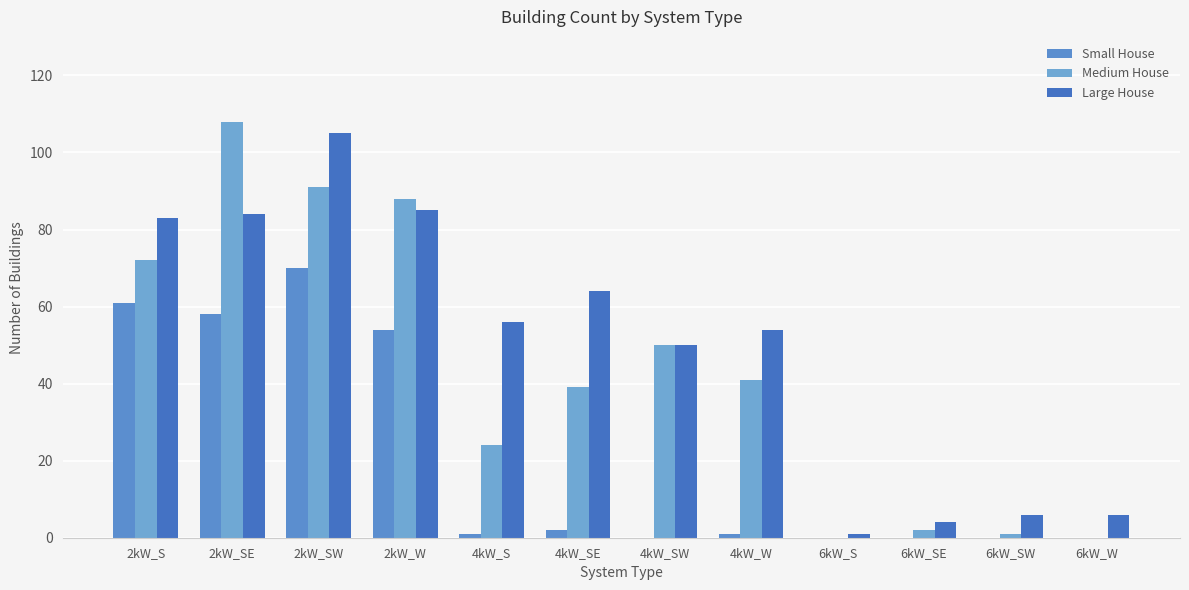

At which label does Medium House first exceed 41?

2kW_S